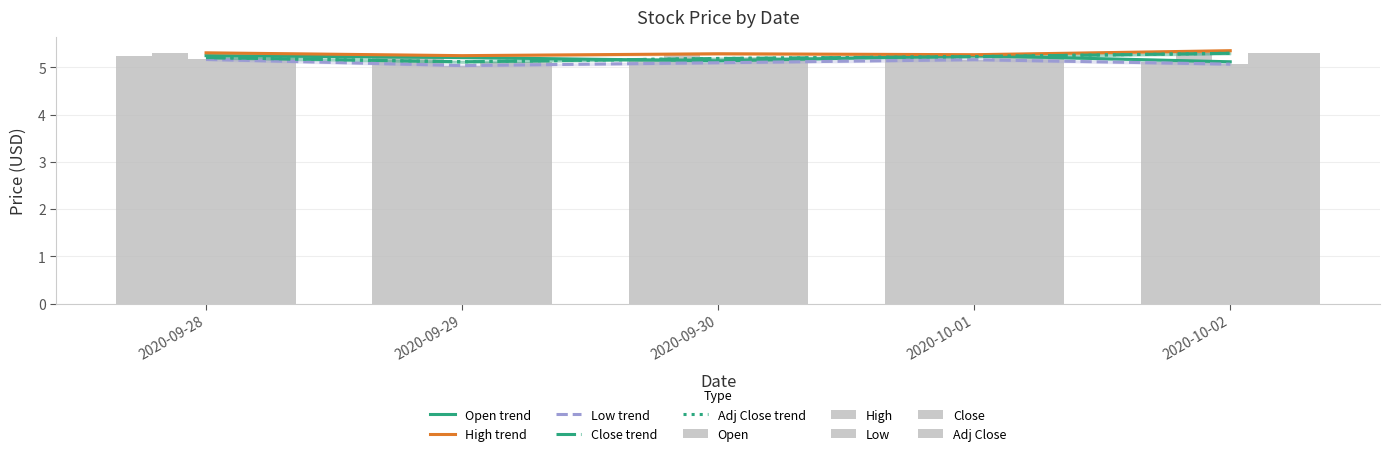

Rank the series at 2020-09-29 from lowest to highest value.

Low, Close, Adj Close, Open, High